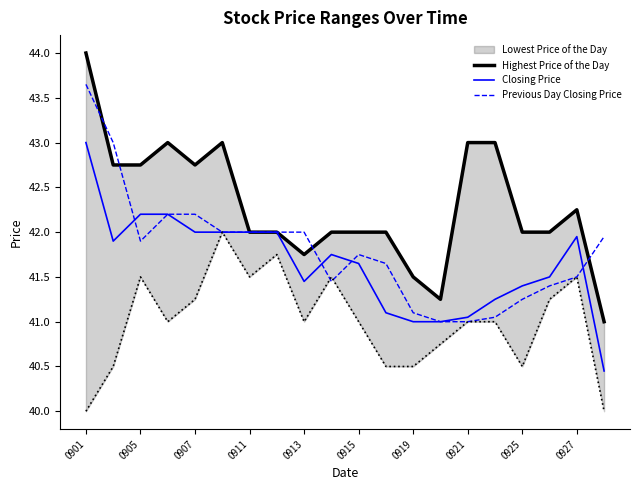

How many lines are shown in the chart?

3